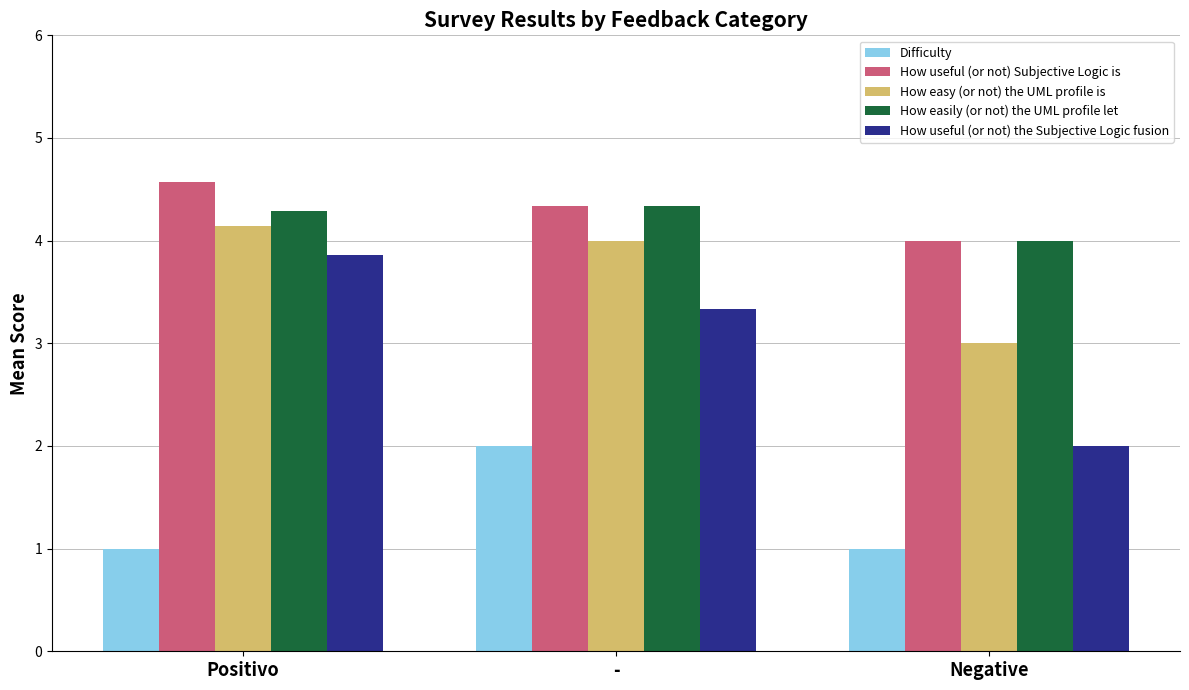

What is the maximum value shown in the chart?

4.6